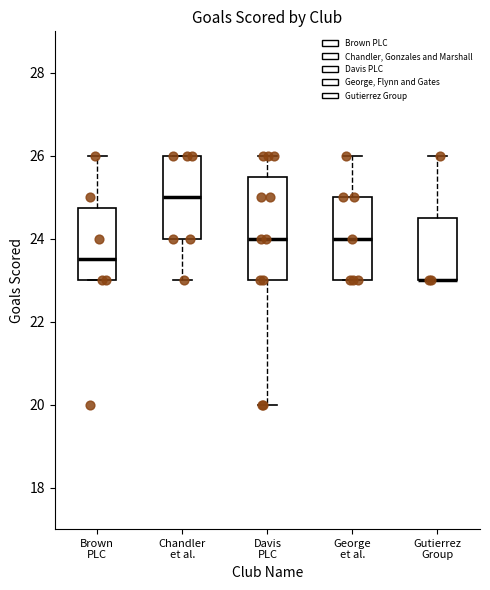

Where is the upper edge of the box for George et al. on the y-axis? The values are not printed on the chart, so give them approximately, as read against the axis.

25.0